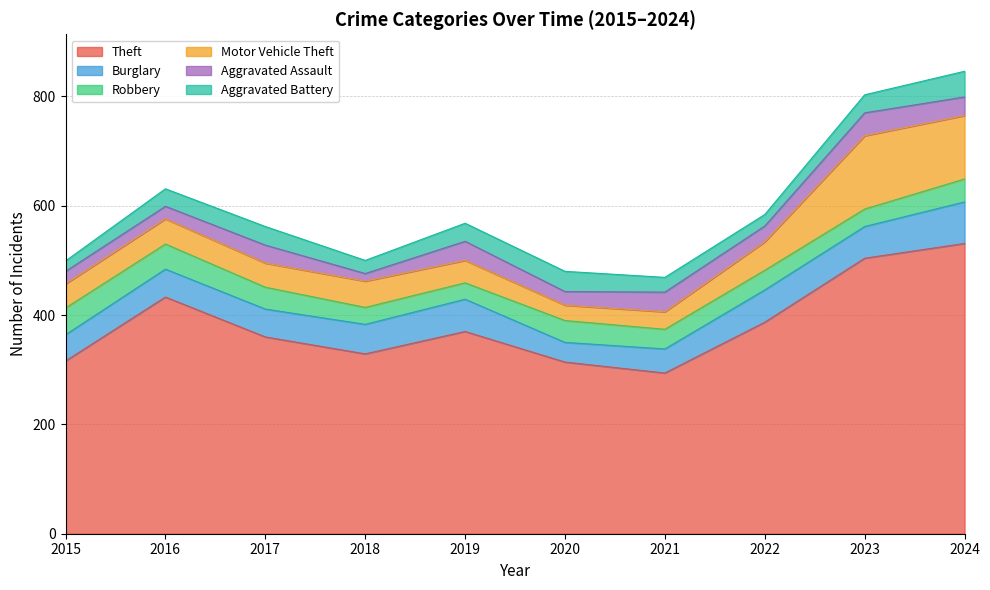

At which label does Theft first exceed 370?

2016